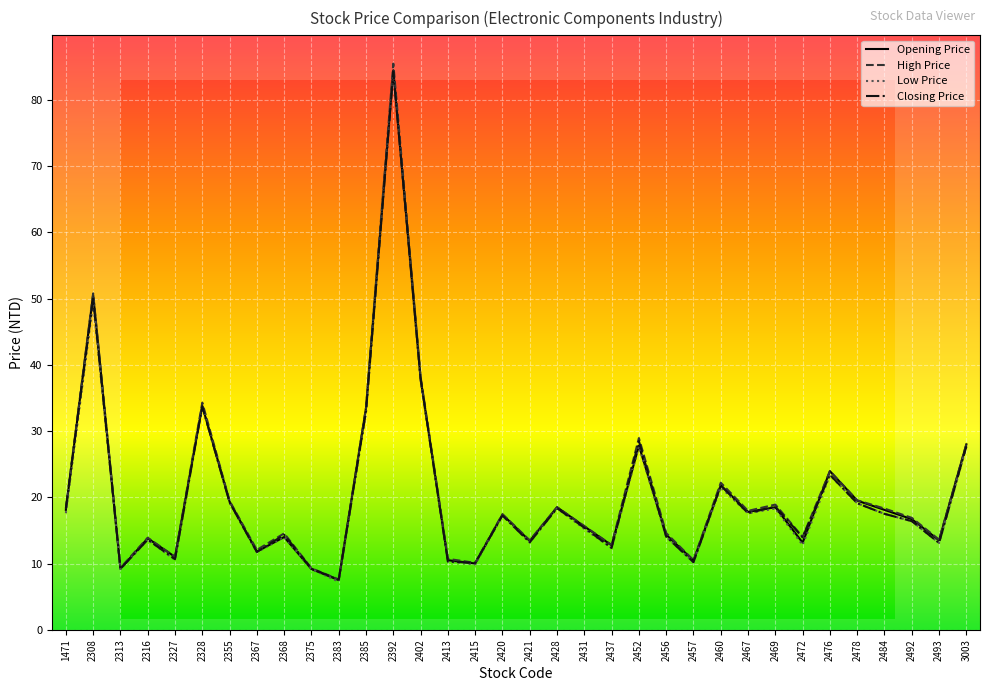

Where is the first local maximum for Low Price?

2308